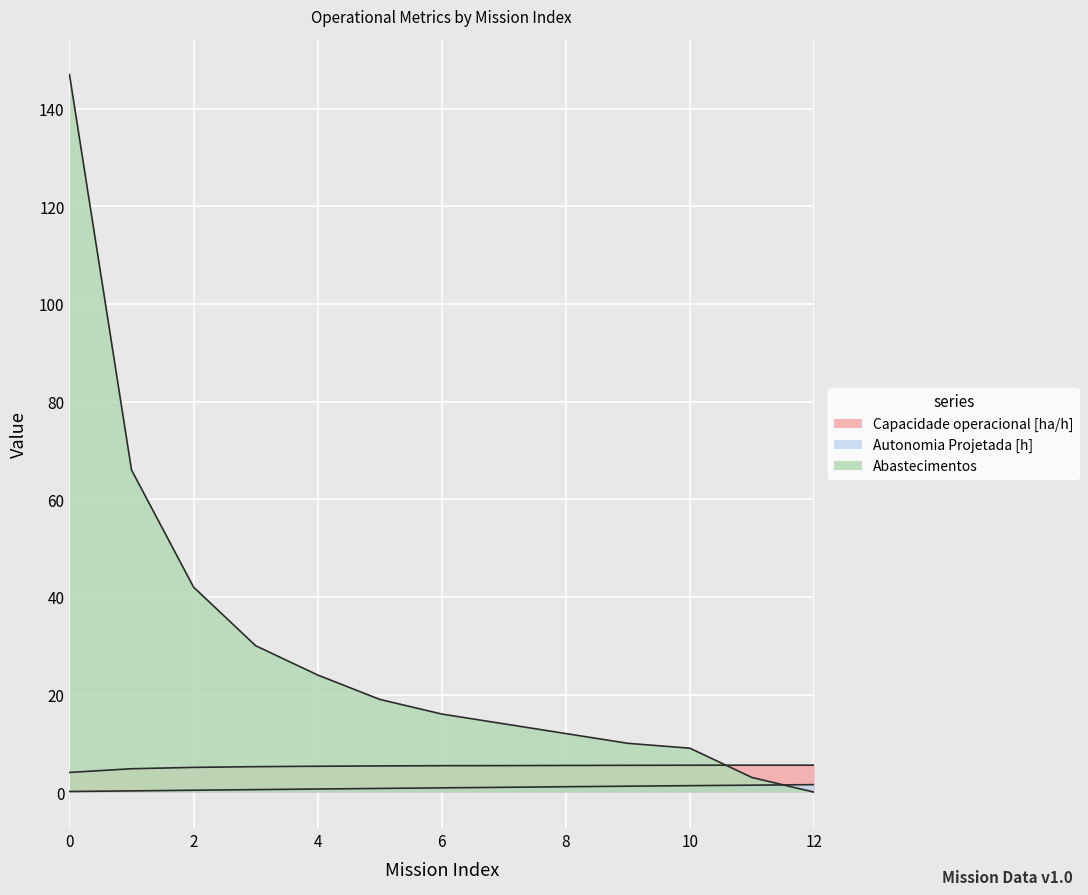

What is the maximum value for Capacidade operacional [ha/h]?

5.5